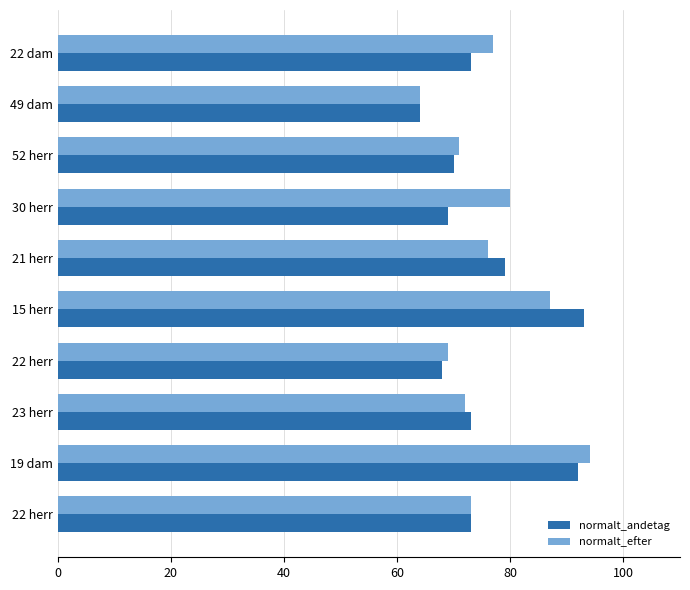

What are all the series names shown in the legend?

normalt_andetag, normalt_efter